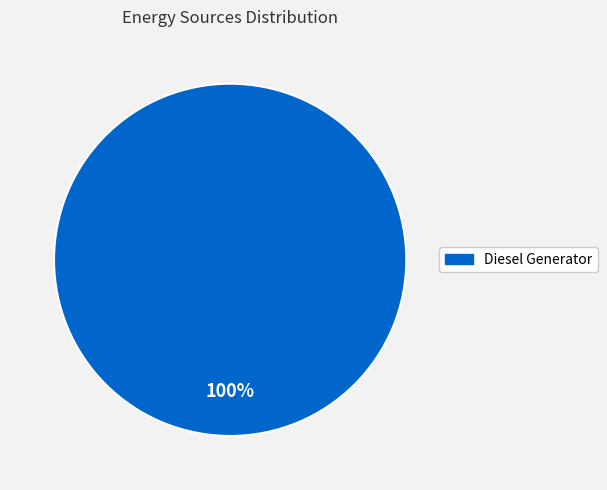

How many slices are in this pie chart?

1